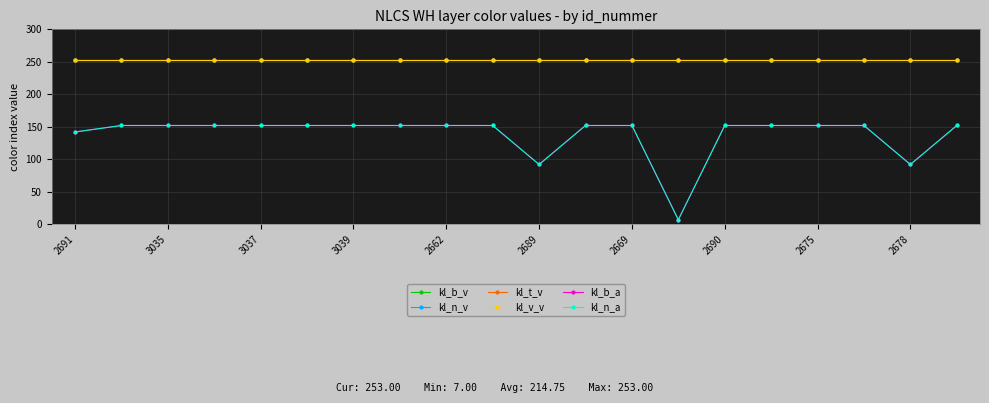

Is this an area chart (filled region under the line)?

No